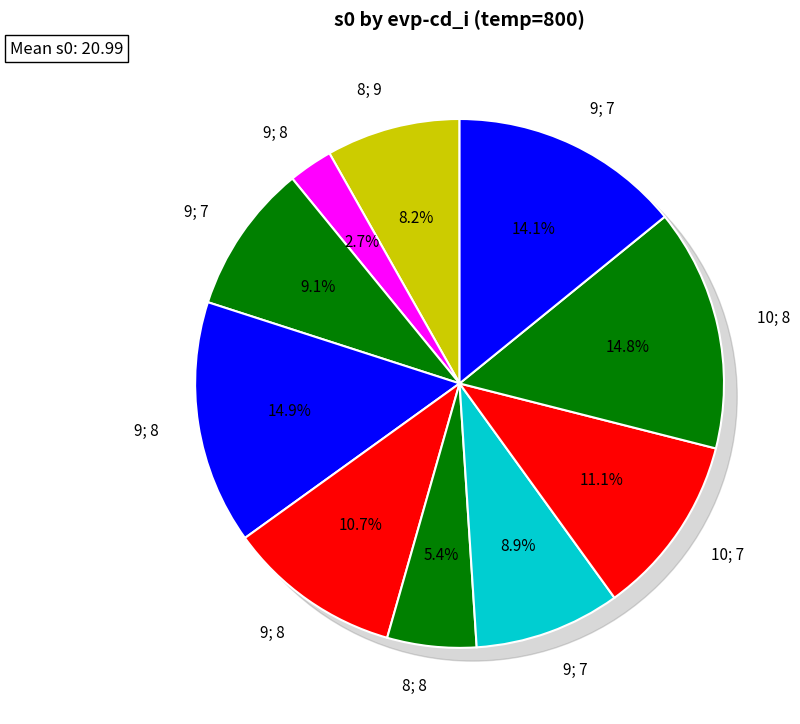

Approximately how many times larger is the value at 8; 9 compared to 9; 7?

0.6